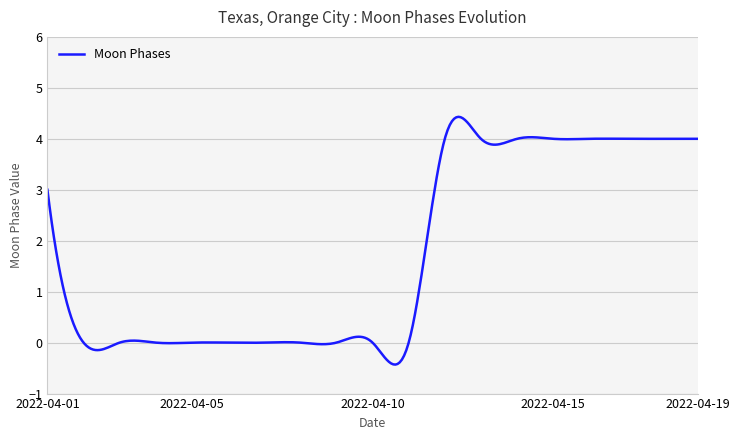

What is the difference between the maximum and minimum values?

4.9